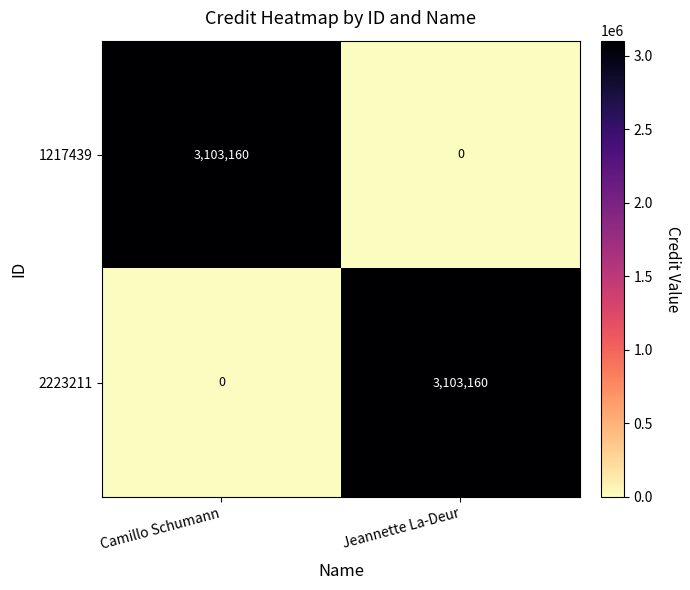

What is the sum of the 2223211 values at Camillo Schumann and Jeannette La-Deur?

3103160